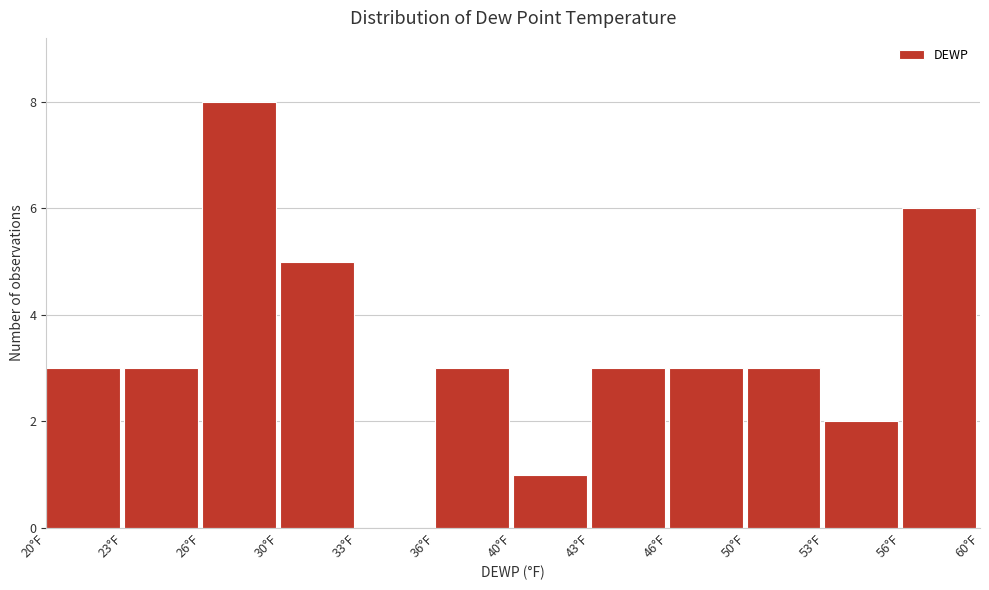

Reading left to right, list all the values displayed in this chart.

20°F=3	23°F=3	26°F=8	30°F=5	33°F=0	36°F=3	40°F=1	43°F=3	46°F=3	50°F=3	53°F=2	56°F=6